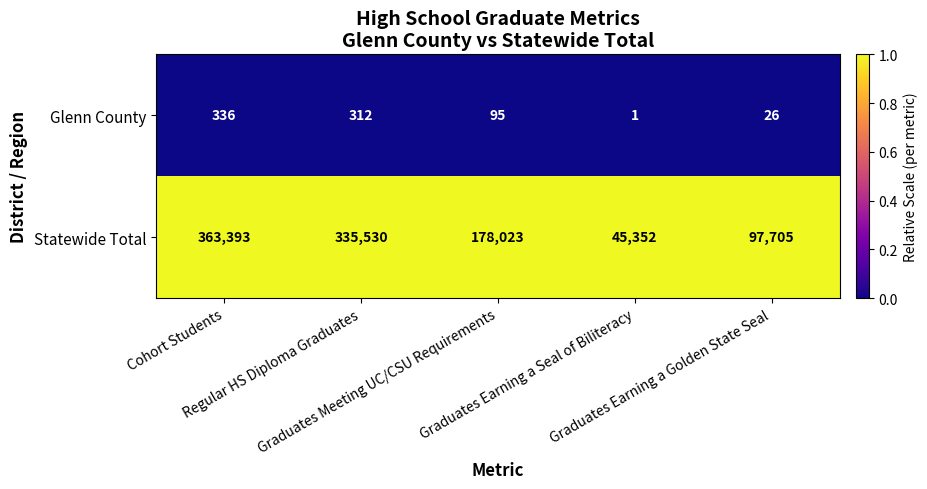

Which series has the largest total across all categories?

Statewide Total